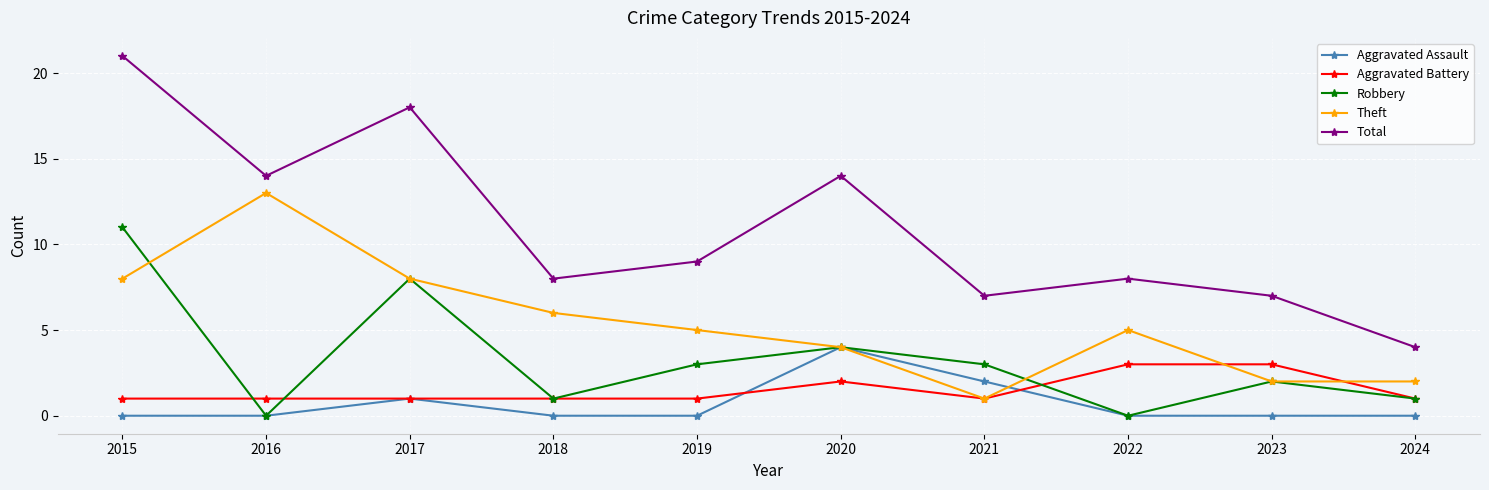

What is the difference between the second highest and second lowest values in the Theft series?

6